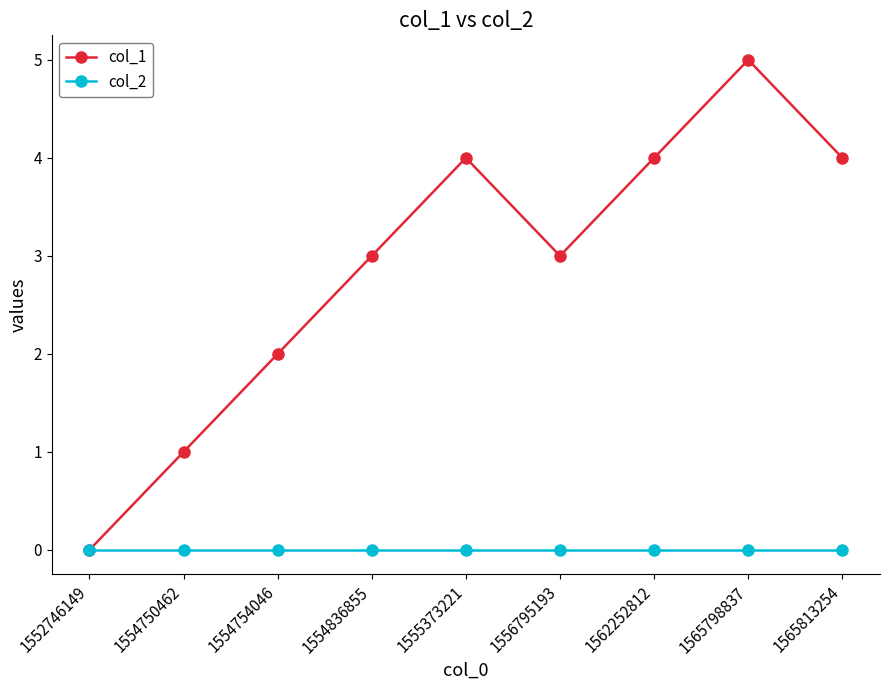

At which category is the sum across all series the highest?

1565798837